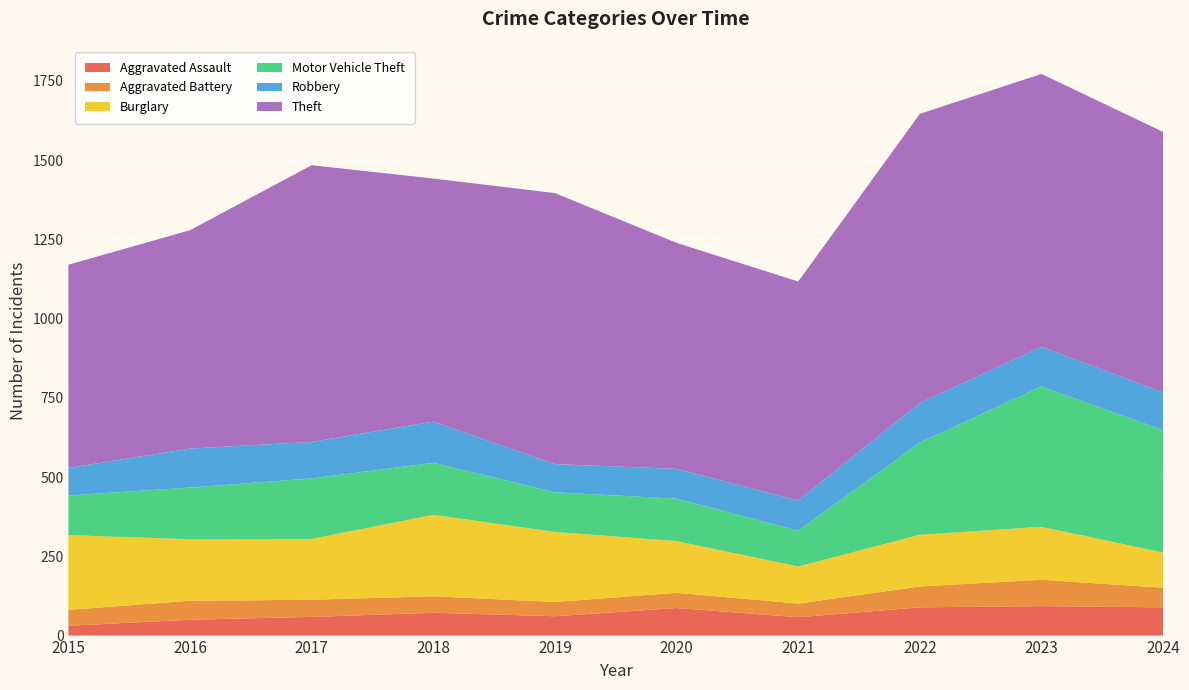

Reading left to right, transcribe all the data shown in this chart.

Aggravated Assault: 31	50	59	72	61	87	58	89	93	89
Aggravated Battery: 50	60	54	52	45	48	43	66	83	62
Burglary: 236	194	192	257	221	163	117	163	167	111
Motor Vehicle Theft: 125	163	191	164	125	134	113	291	443	386
Robbery: 87	123	115	130	89	94	95	125	125	119
Theft: 641	689	873	767	855	713	691	912	861	822